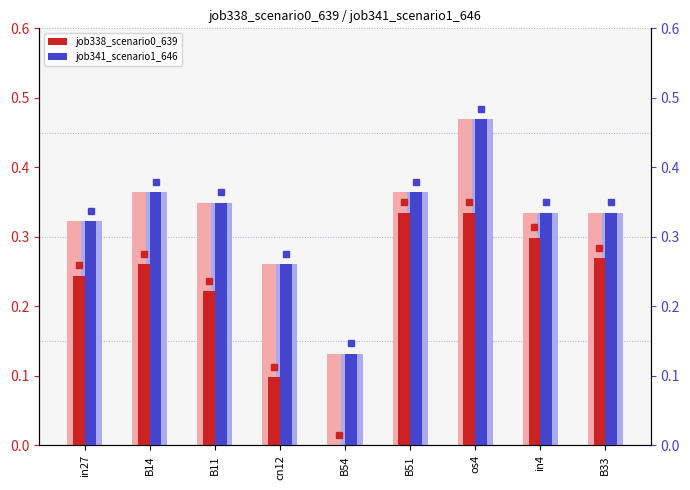

What is the value of the job338_scenario0_639 bar at the 3rd from the left?

0.2